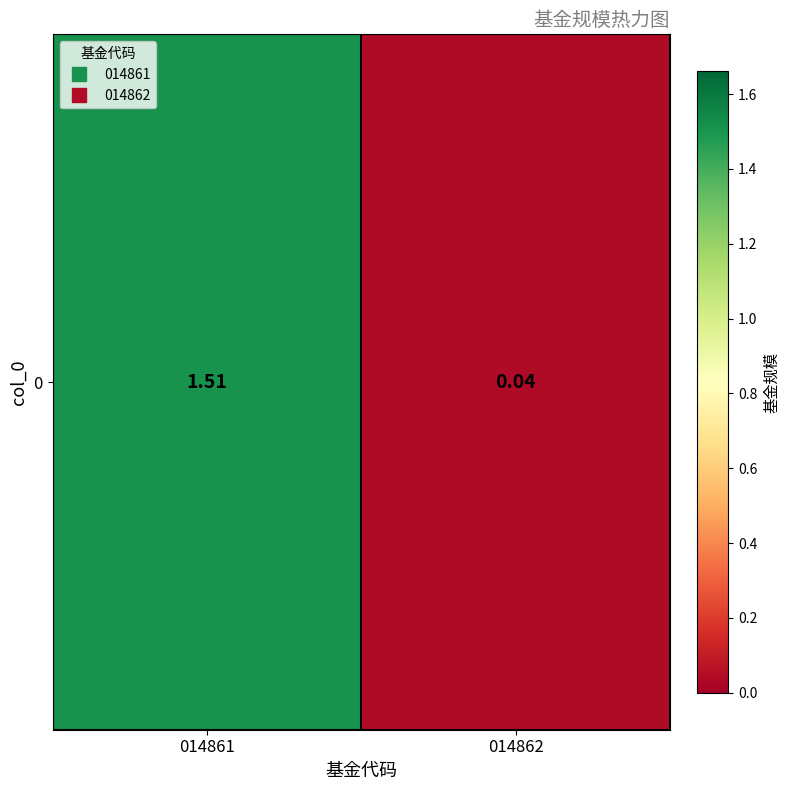

Reading left to right, extract all data points from this chart.

1.5	0.0